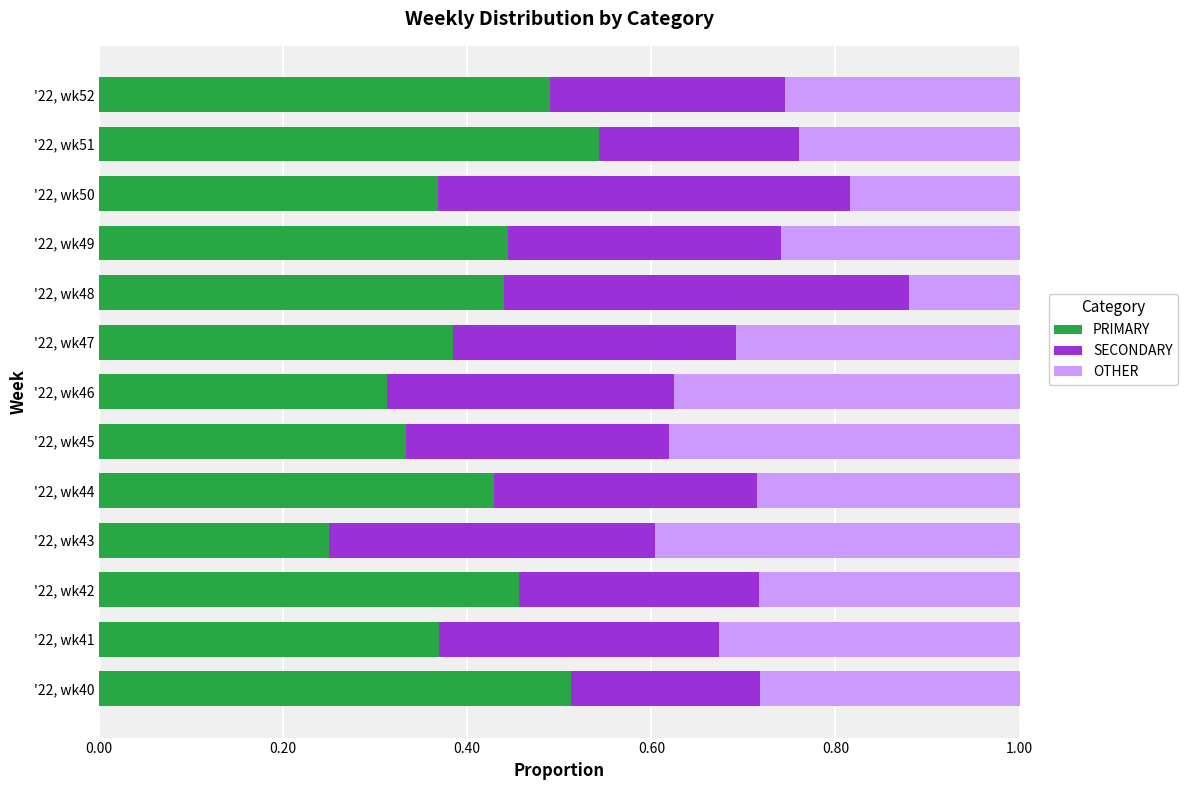

At which label does PRIMARY reach its peak?

'22, wk51